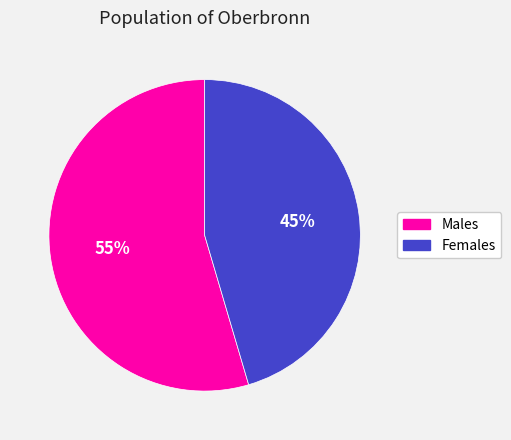

The Females slice represents 52% of the pie. True or false?

False